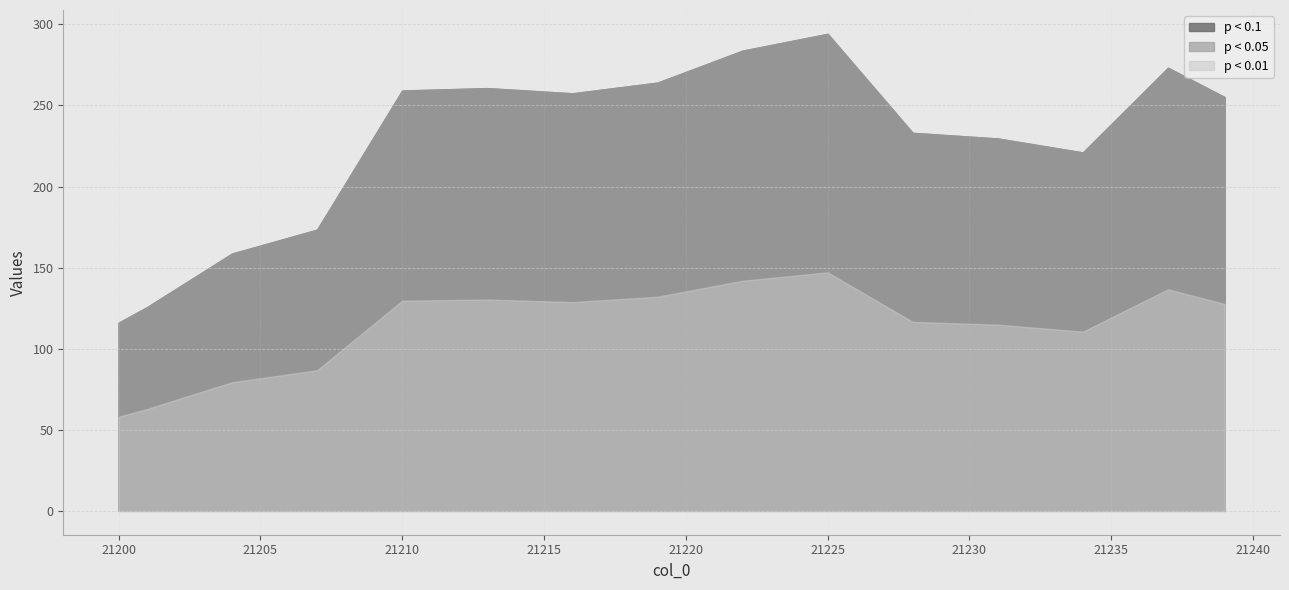

At how many categories does at least one series exceed 156?

36